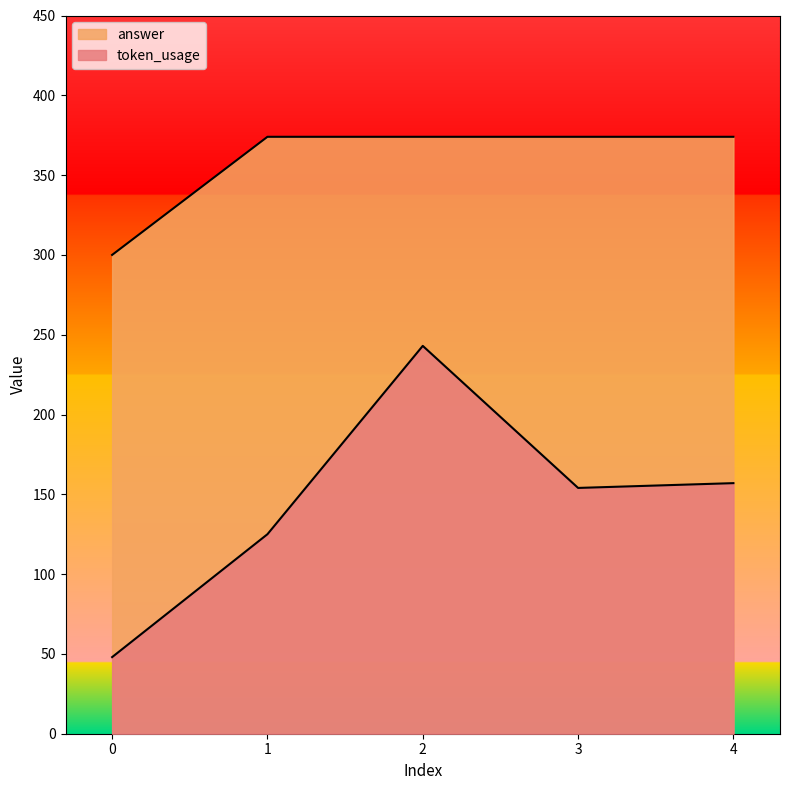

Reading left to right, what are all the values shown in this chart?

token_usage: 0=48	1=125	2=243	3=154	4=157
answer: 0=300	1=374	2=374	3=374	4=374